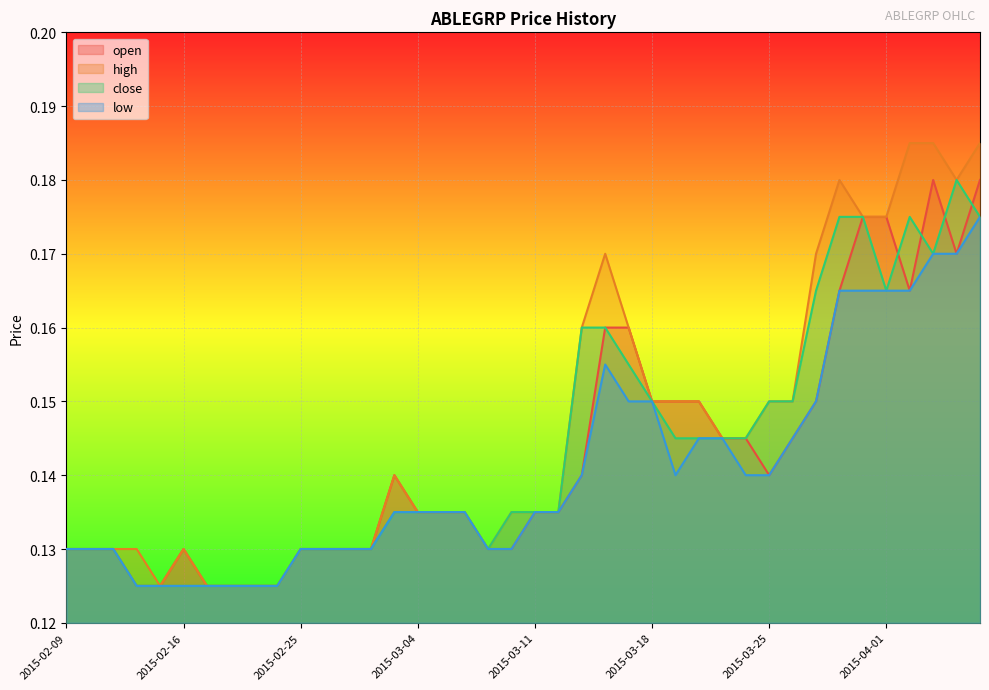

How many lines are shown in the chart?

4